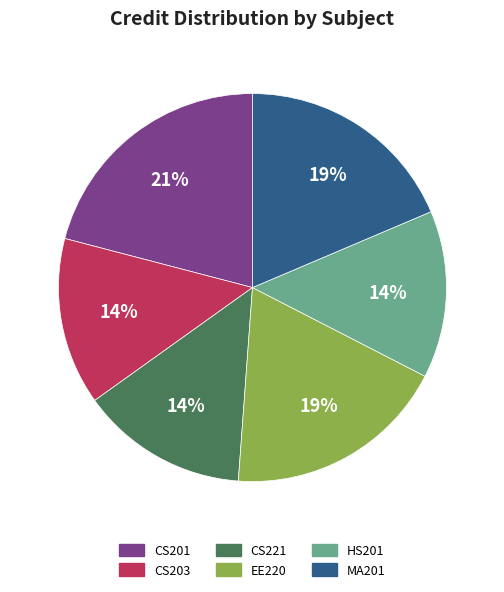

Is it true that HS201 is 14% of the pie?

True